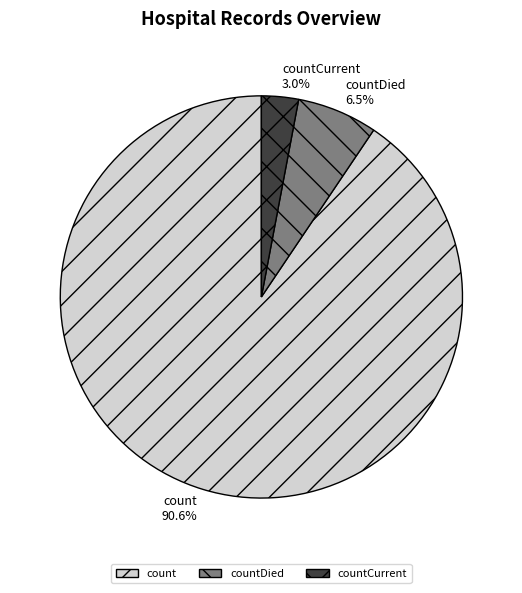

How many slices are in this pie chart?

3